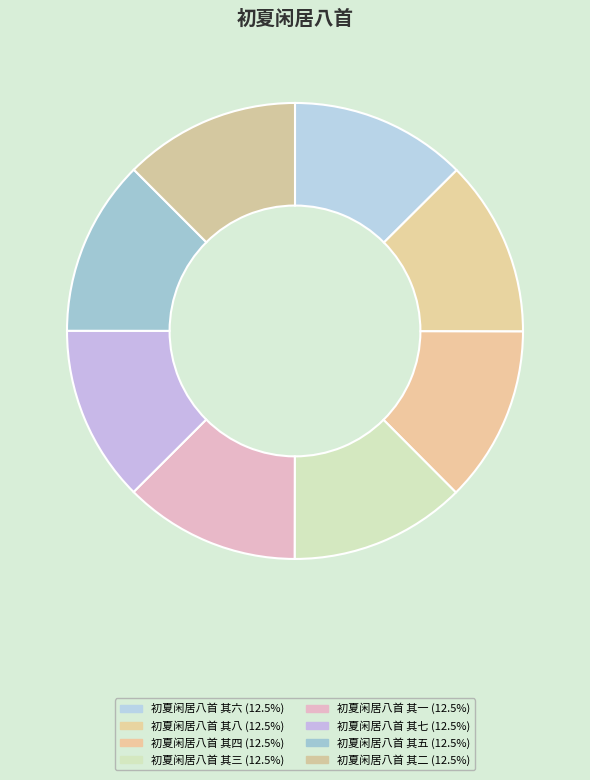

To the nearest percent, what portion does 初夏闲居八首 其三 represent?

12%